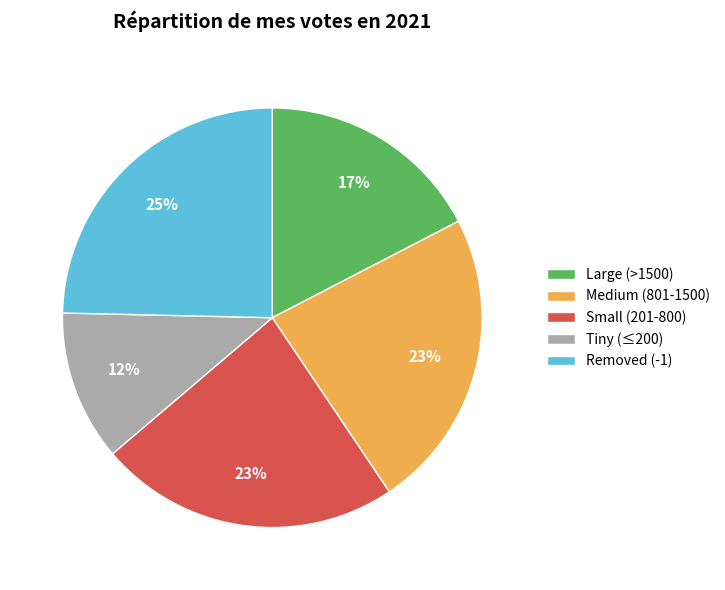

To the nearest percent, what is the difference between the largest and smallest slice percentages?

13%